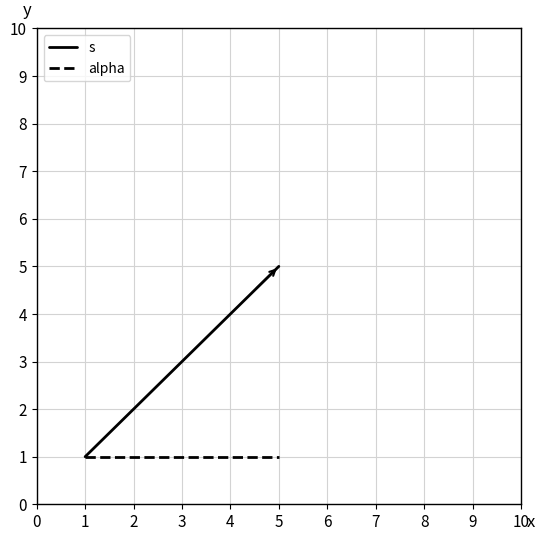

The alpha series shows 1 at 2. True or false?

True